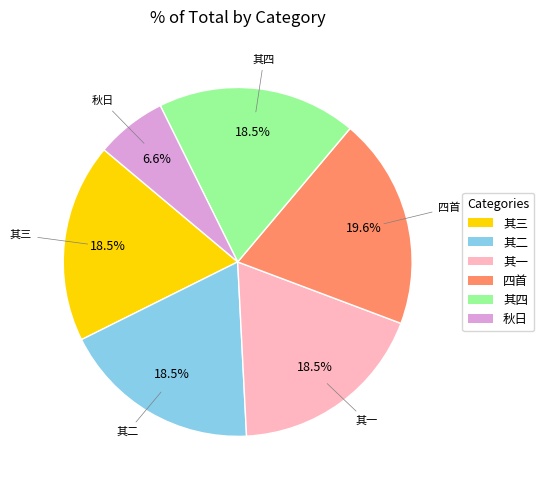

How many segments does this pie chart have?

6